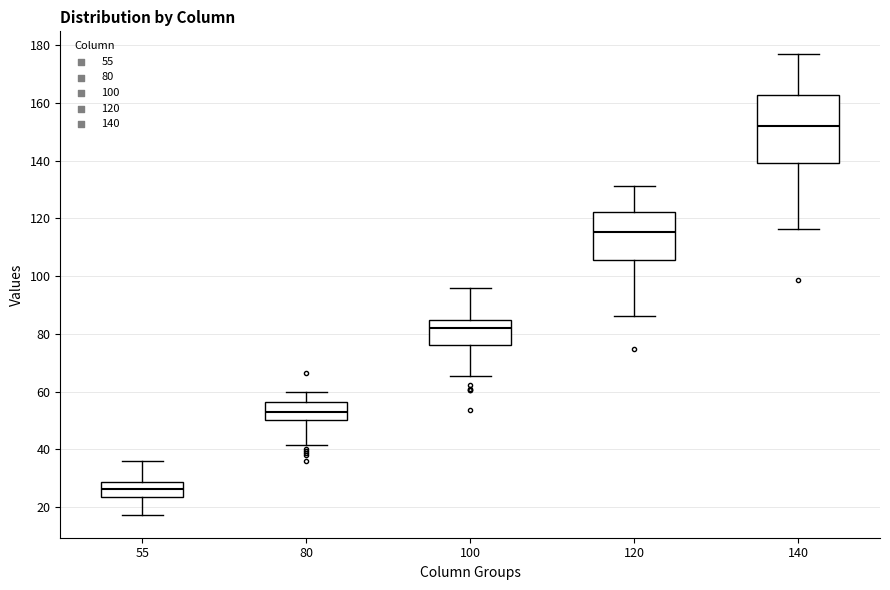

Which box has the lowest median line?

55